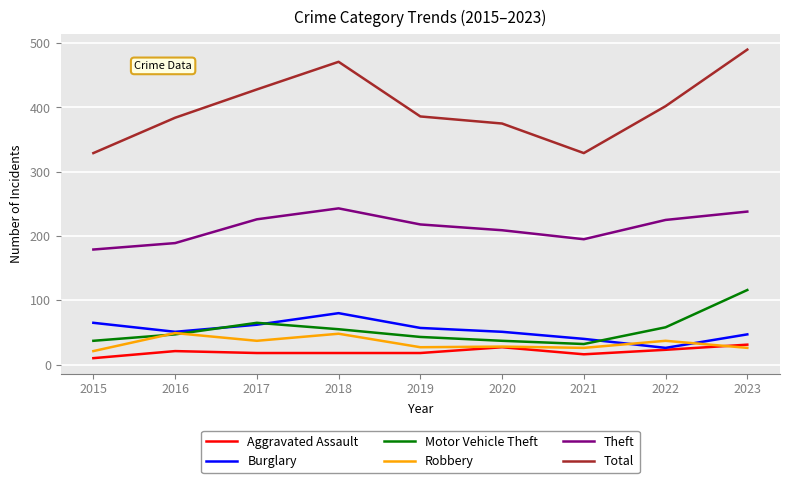

Is it true that Motor Vehicle Theft equals 93 at 2022?

False